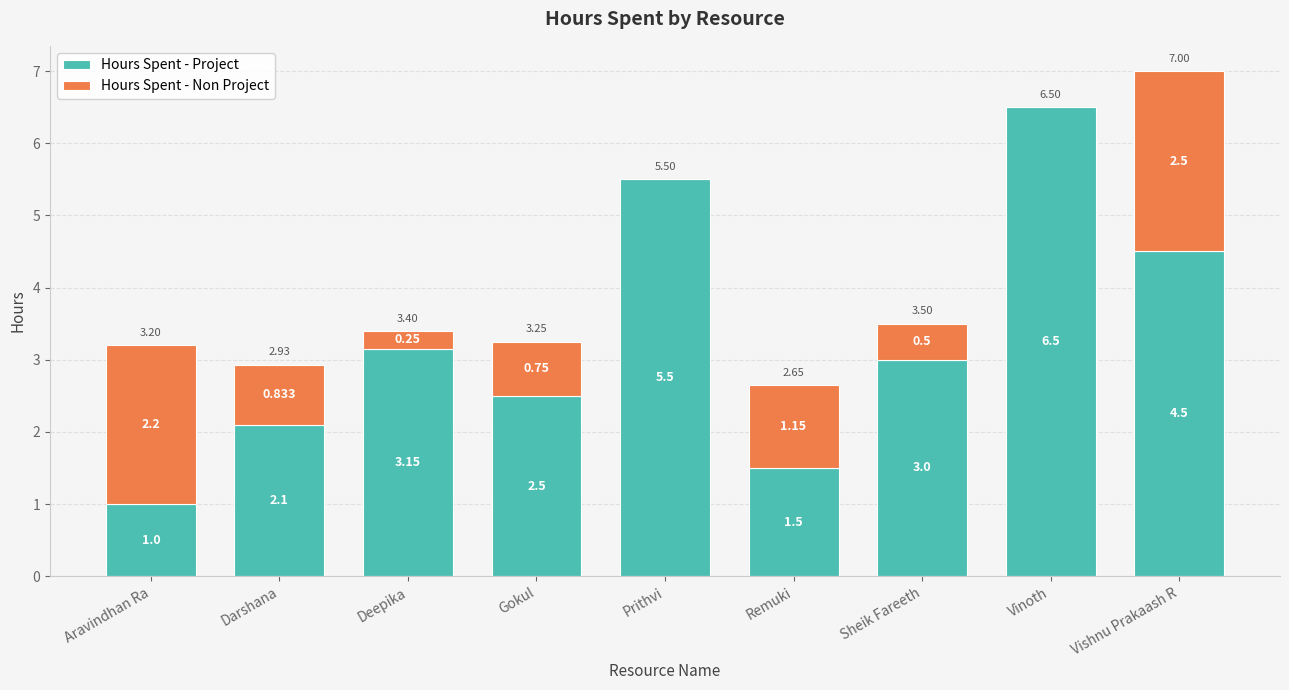

What are all the series names shown in the legend?

Hours Spent - Project, Hours Spent - Non Project